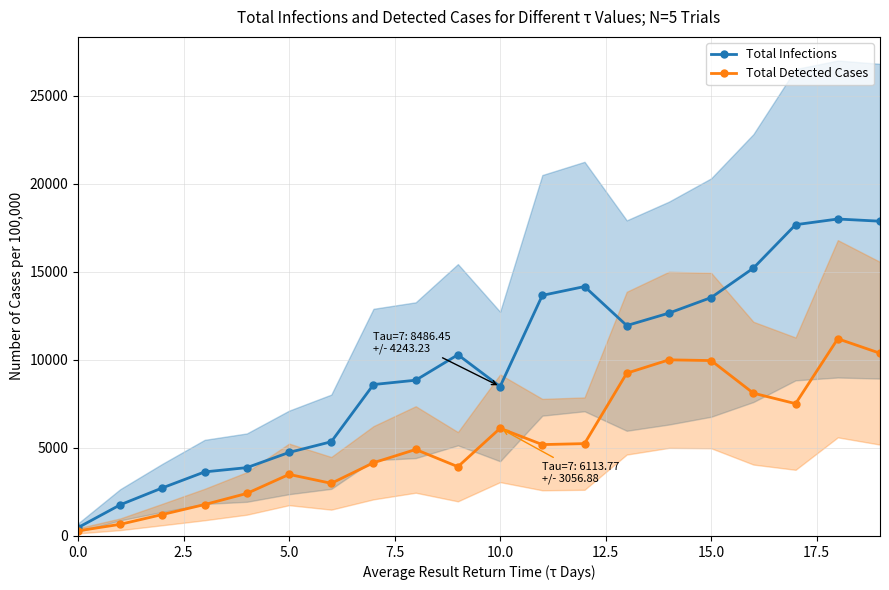

What is the label of the 13th point from the left?

12